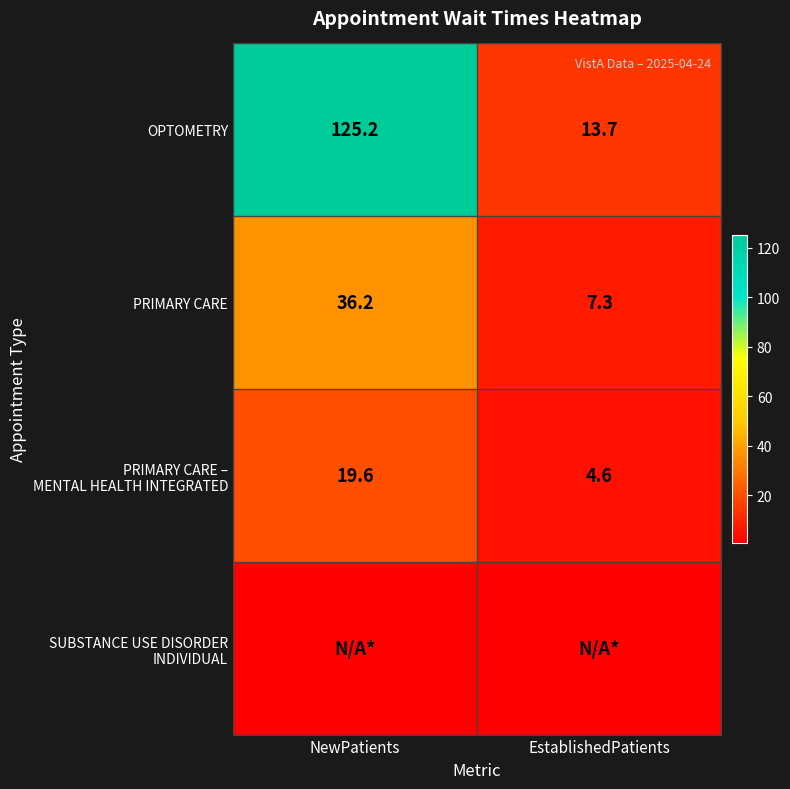

Rank the categories by OPTOMETRY value from highest to lowest.

NewPatients, EstablishedPatients